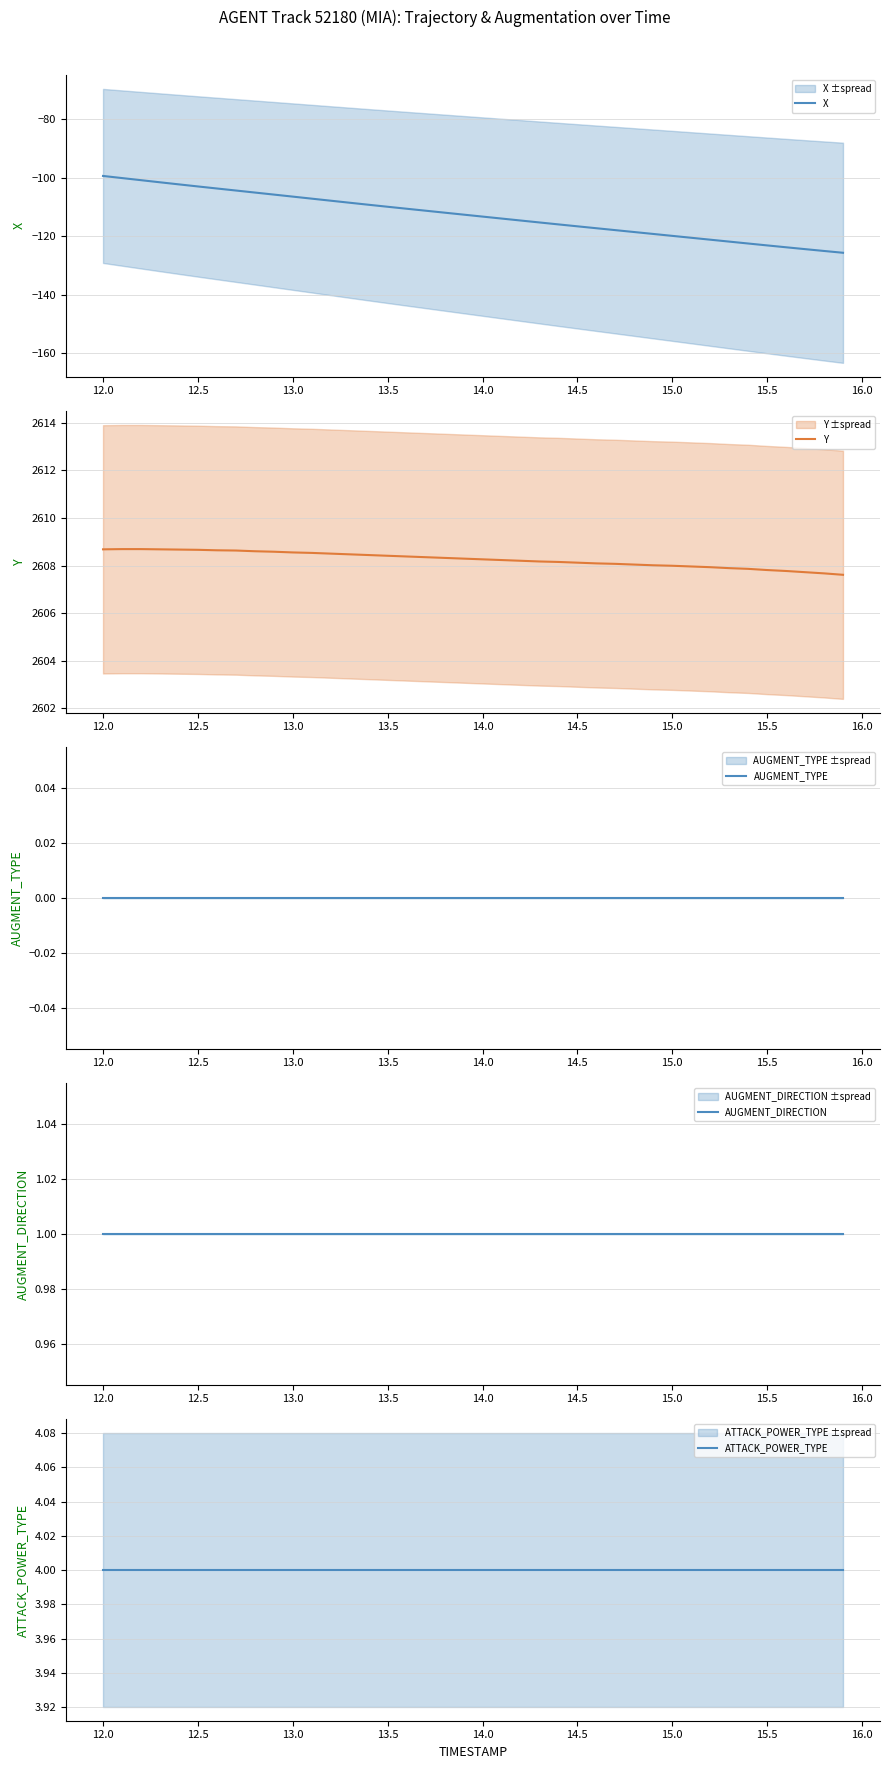

Which series has the largest range (max minus min)?

X